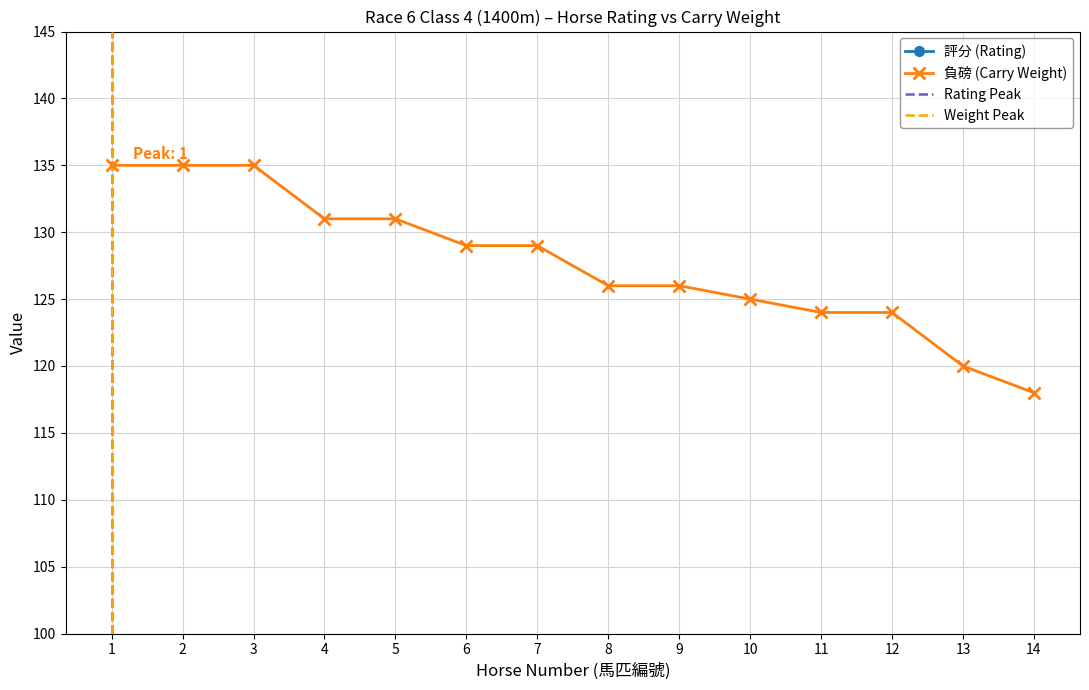

The 負磅 (Carry Weight) series shows 131 at 4. True or false?

True